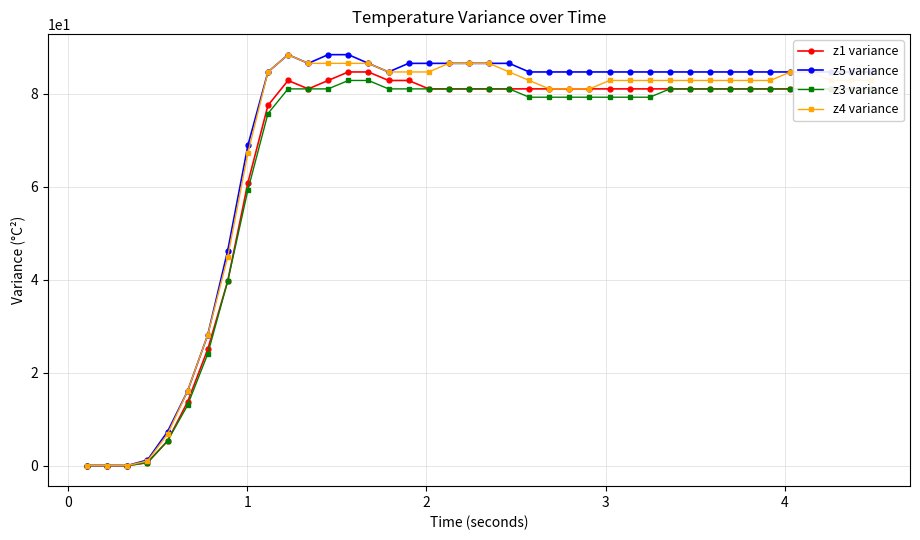

True or false: z4 variance has more than 0 interior local peaks.

True